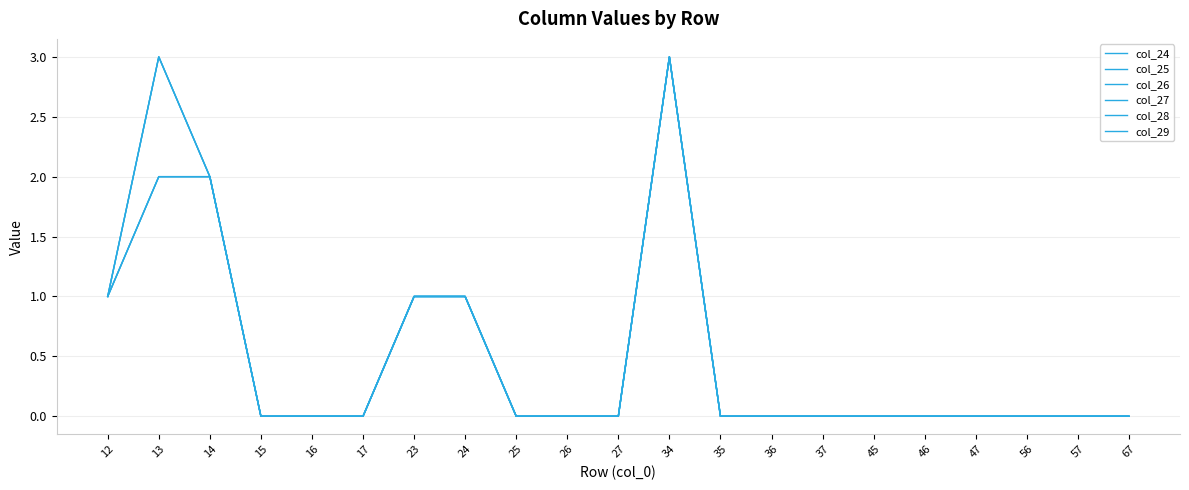

Does the chart have visible grid lines?

Yes